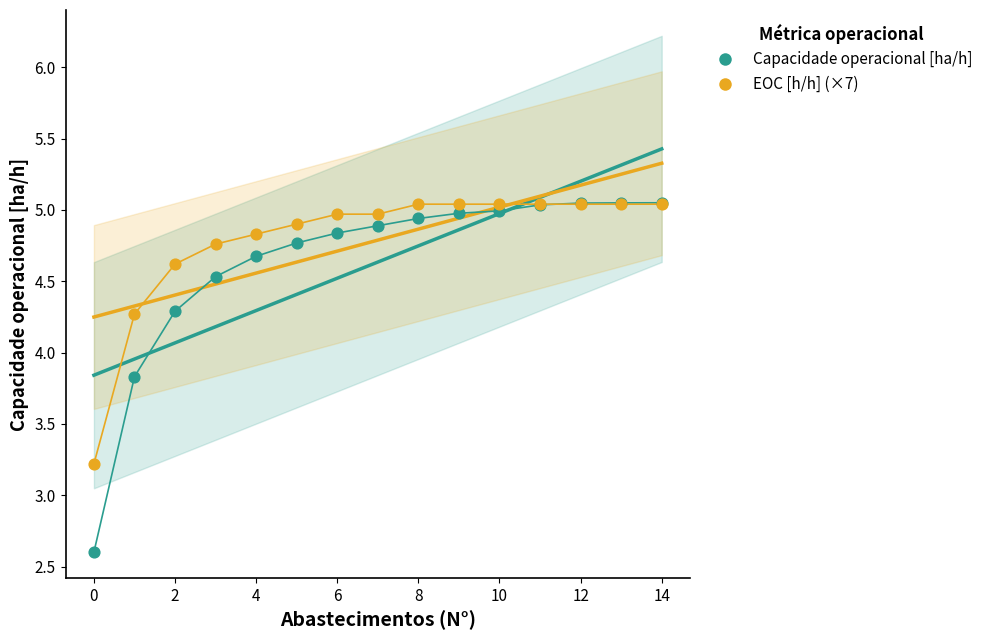

Across all series, what Y value is closest to 3?

3.2